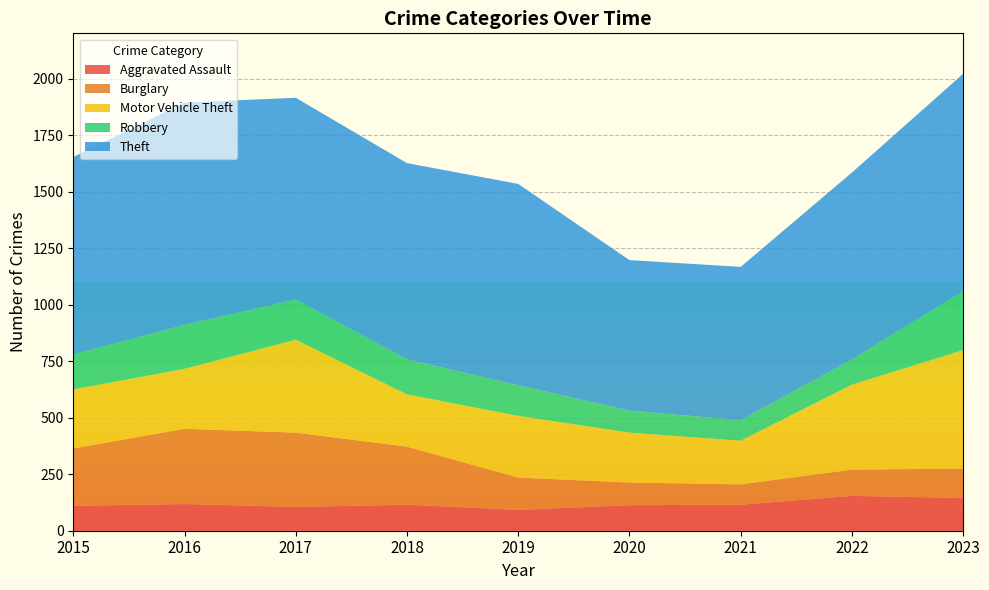

Reading left to right, list all the values displayed in this chart.

Aggravated Assault: 110	118	105	115	92	113	115	154	145
Burglary: 254	333	329	257	143	100	90	116	130
Motor Vehicle Theft: 261	265	411	231	273	221	193	376	524
Robbery: 154	194	178	155	135	97	91	111	260
Theft: 874	984	892	868	891	666	678	827	962